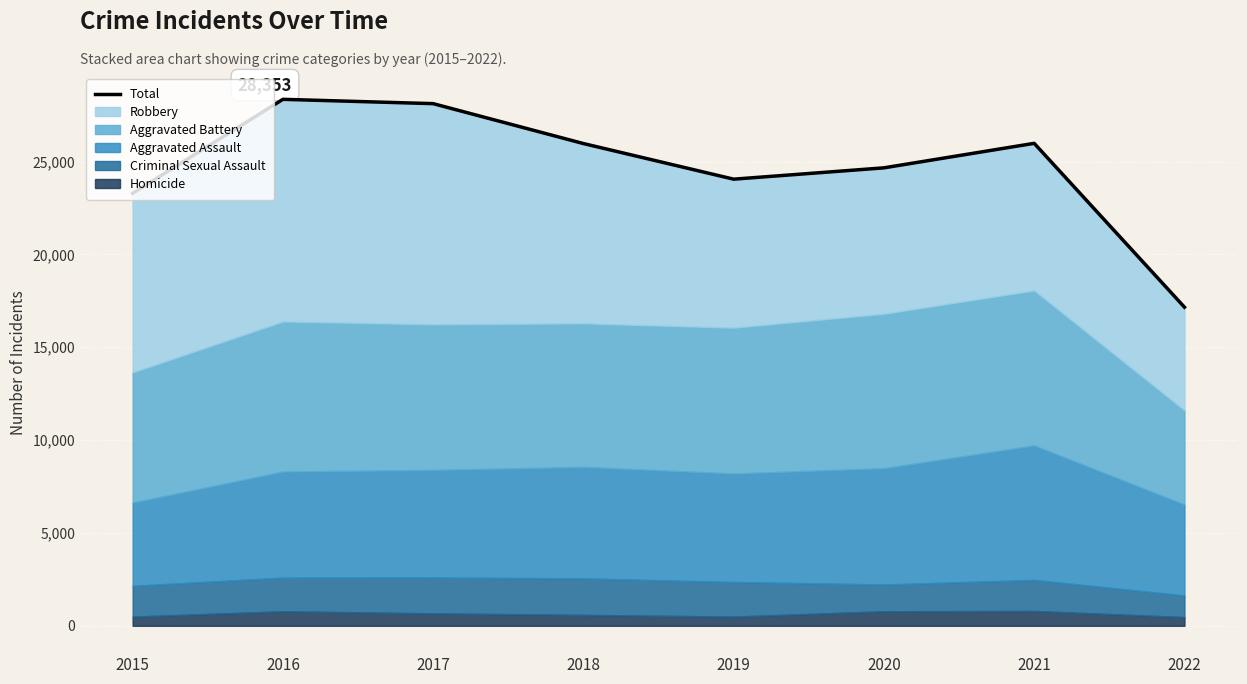

What is the change in value from 2020 to 2022?

-7503